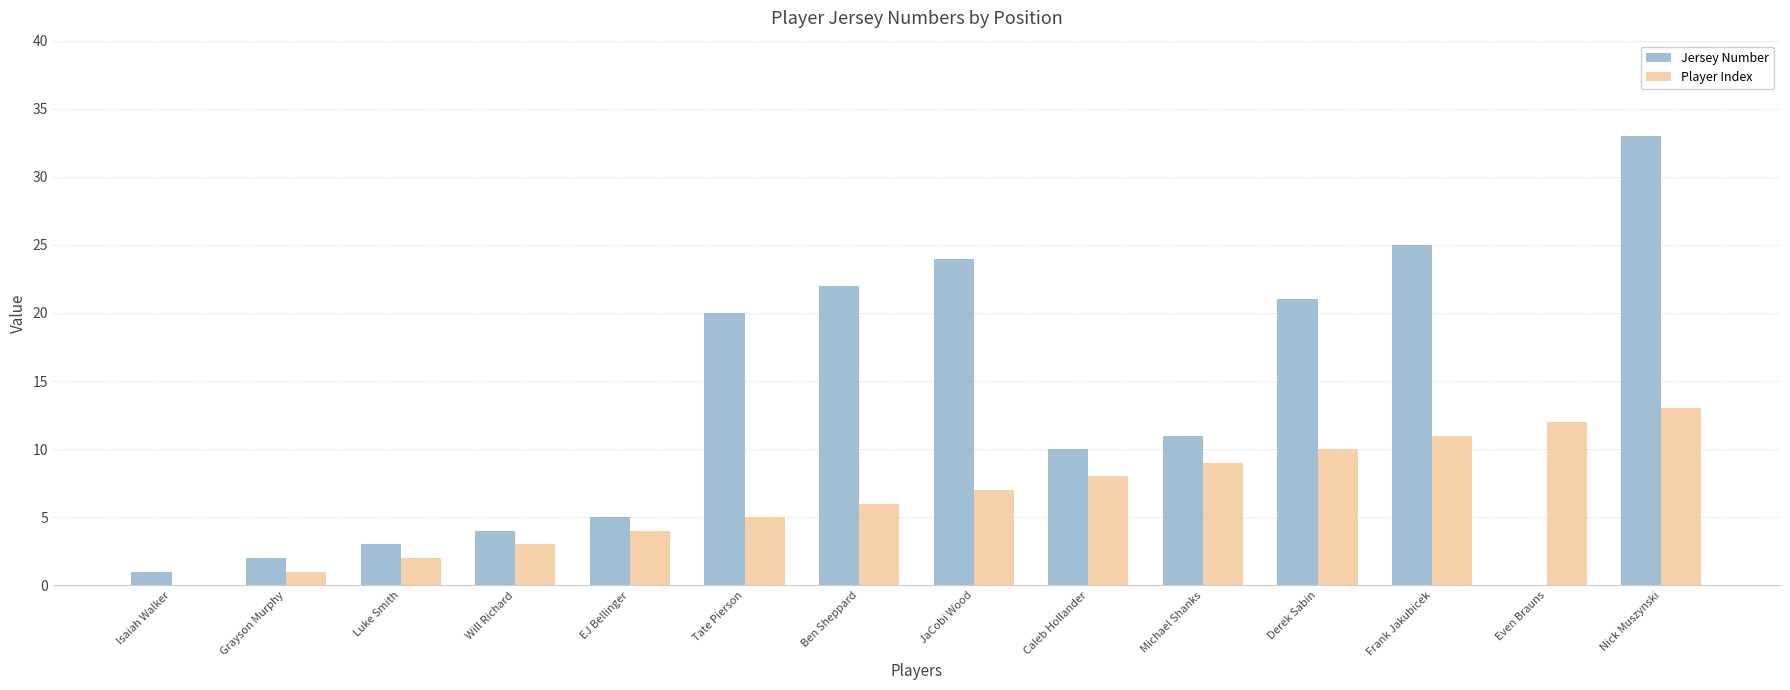

What are all the series names shown in the legend?

Jersey Number, Player Index